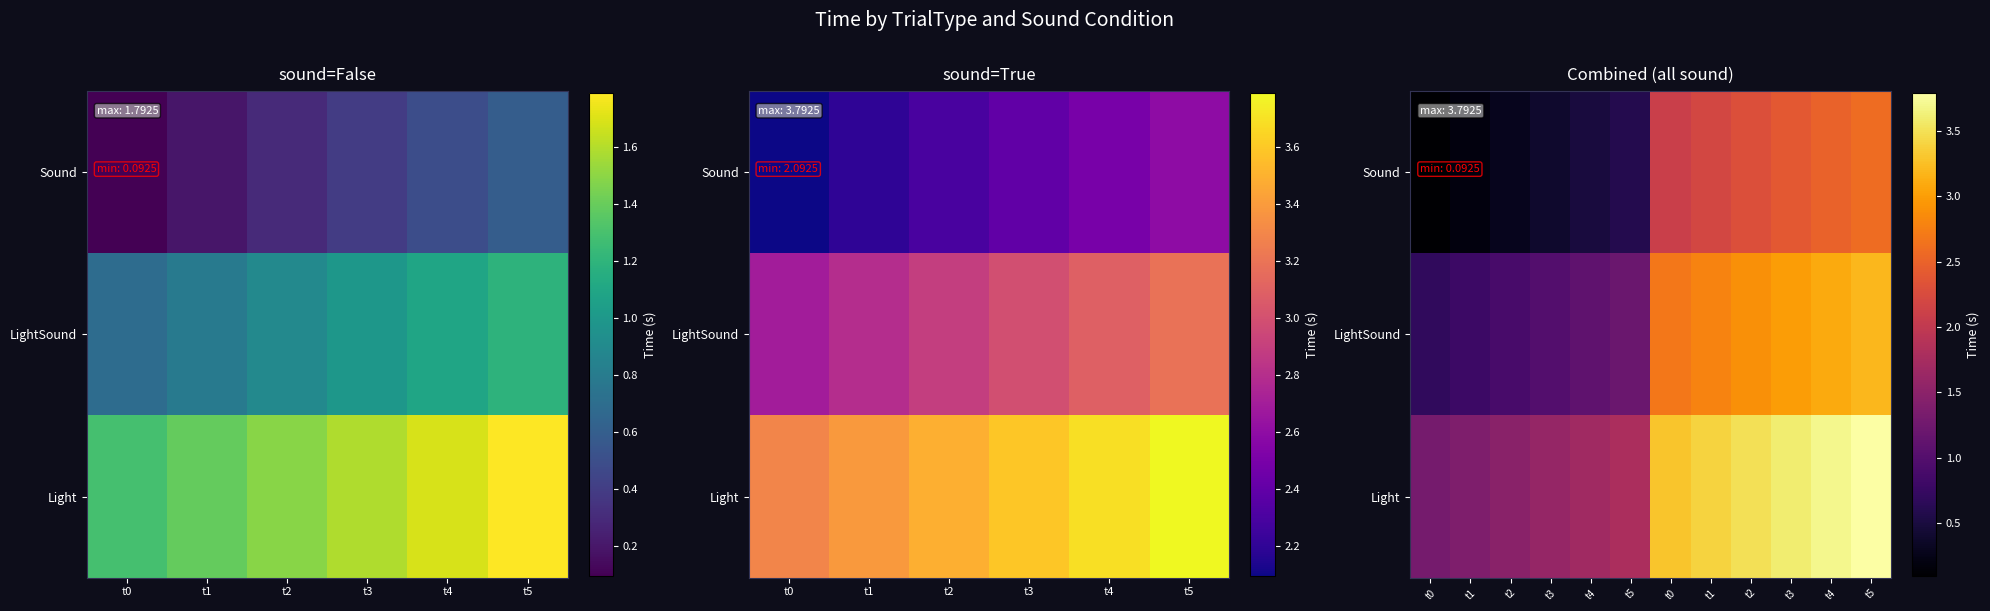

What is the minimum value for LightSound?

0.7